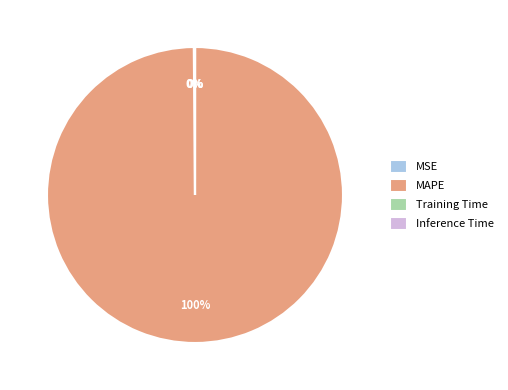

Which slice is the largest?

MAPE